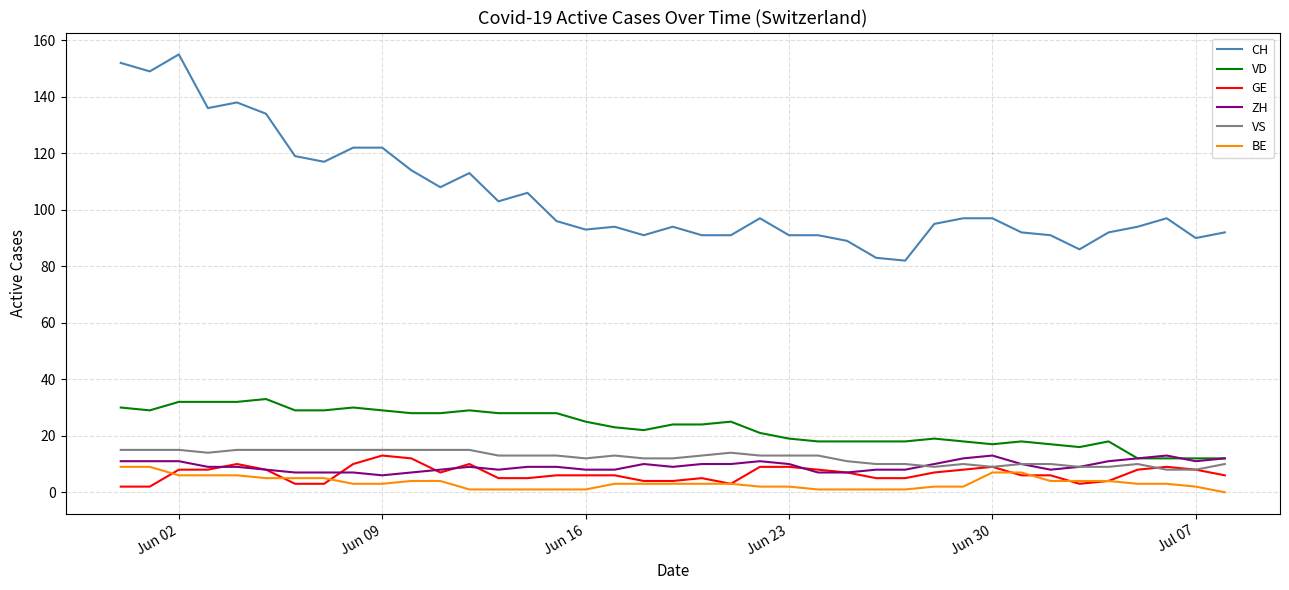

What is the minimum value for GE?

2